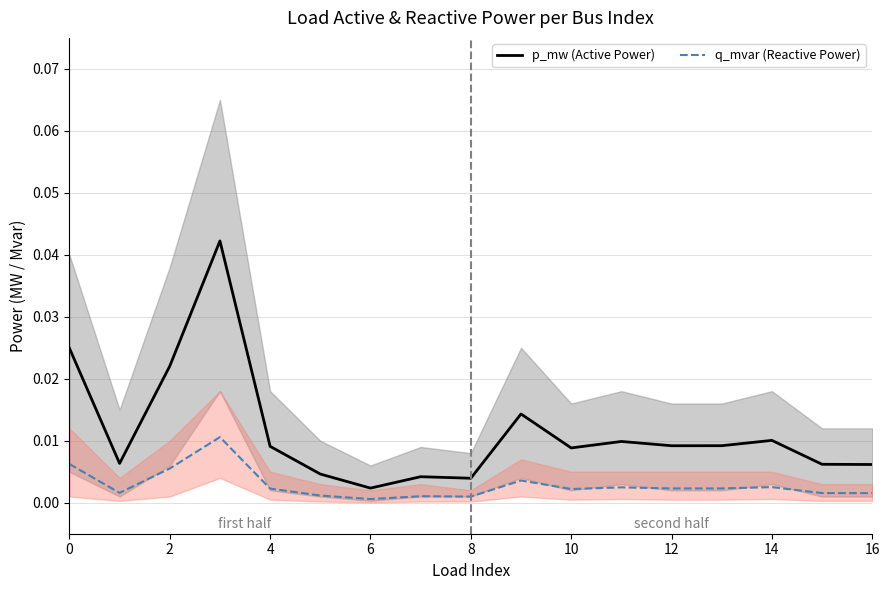

Count the number of data series in this chart.

2